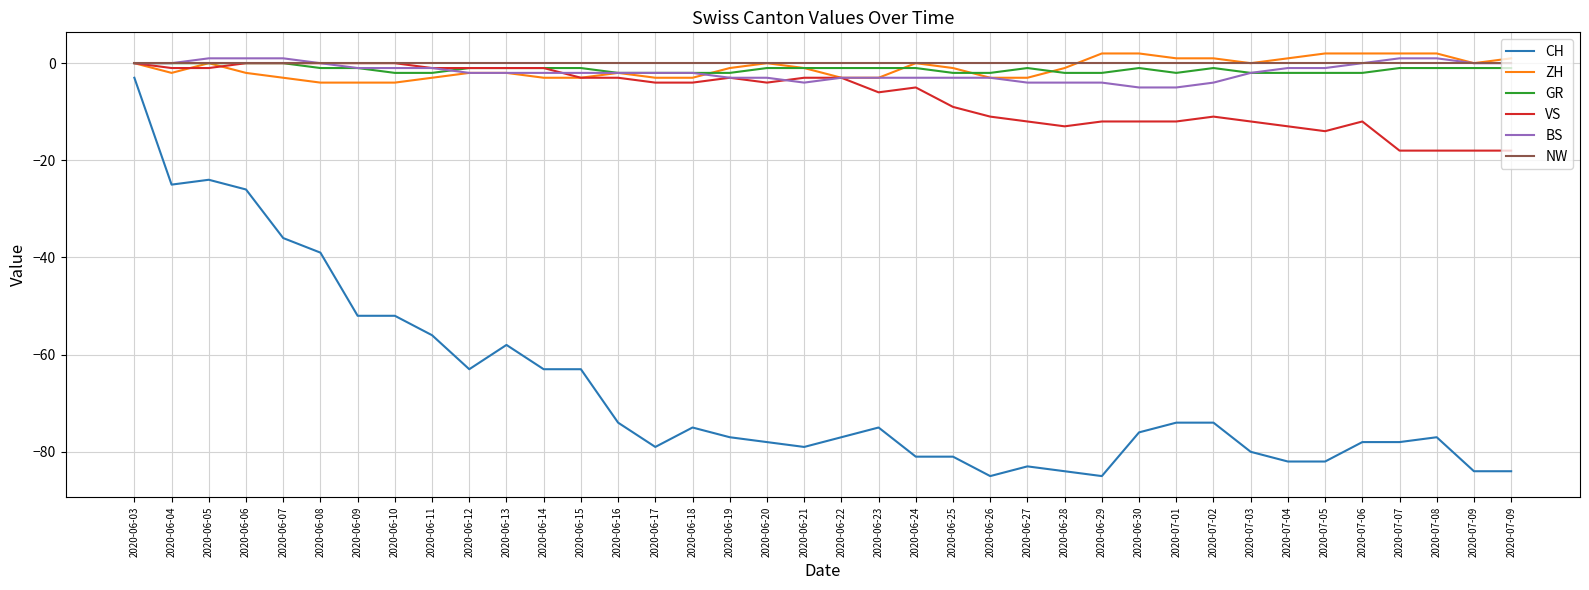

What are all the series names shown in the legend?

CH, ZH, GR, VS, BS, NW